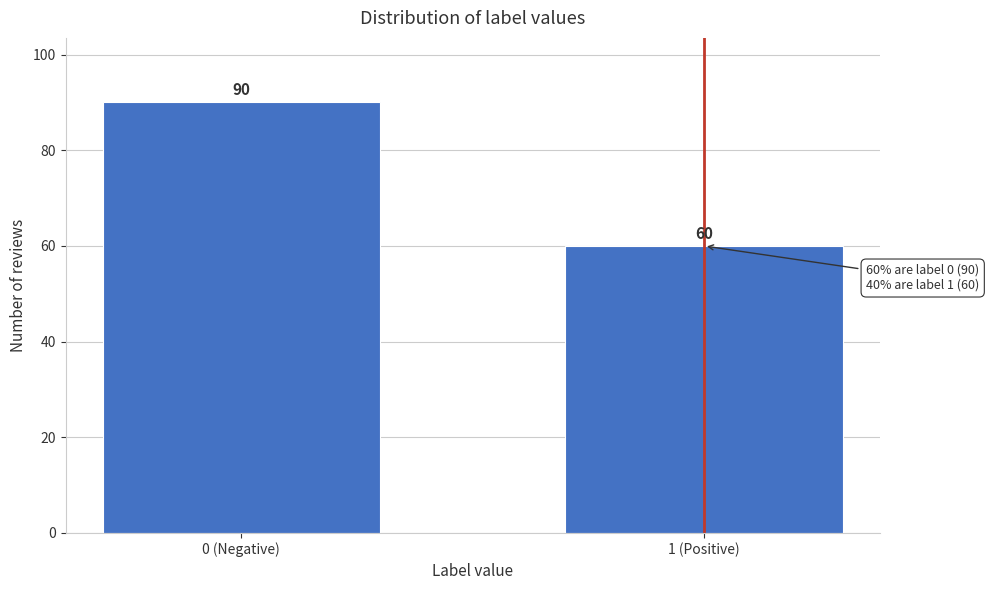

Reading right to left, list all the values displayed in this chart.

60	90